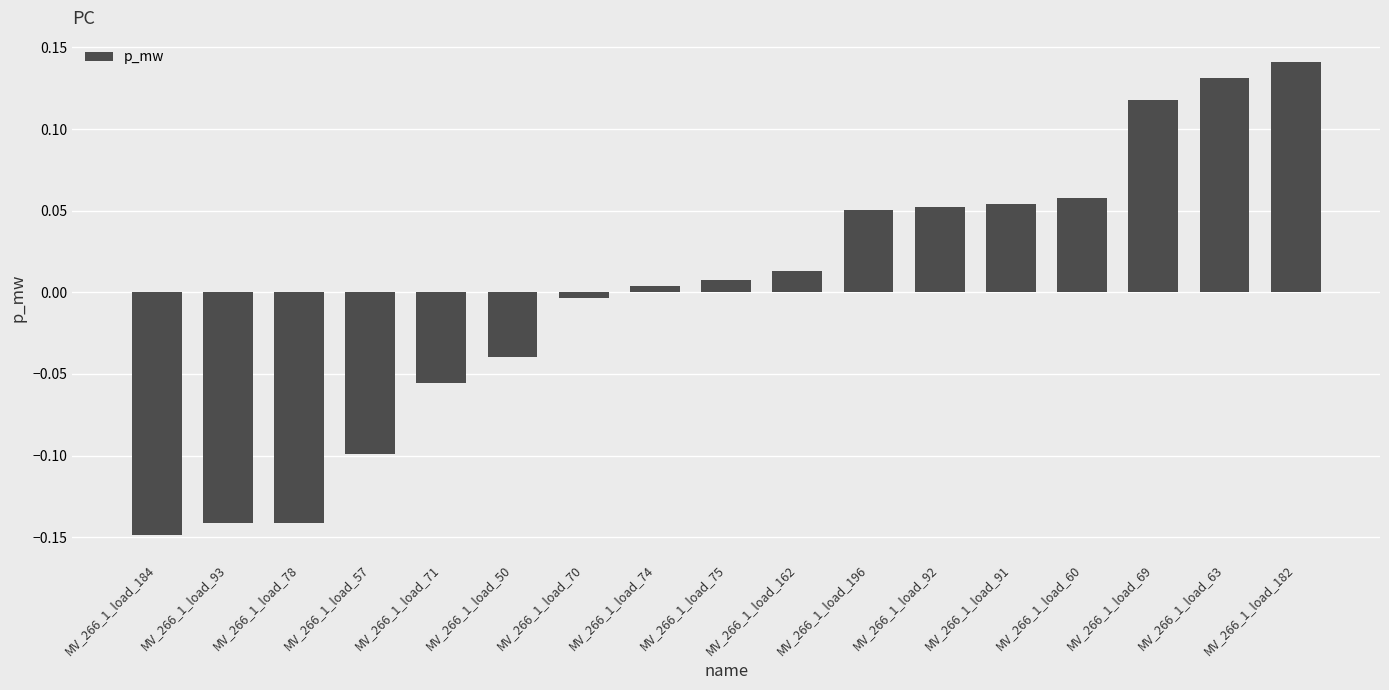

Which category has the highest value across all series?

MV_266_1_load_182